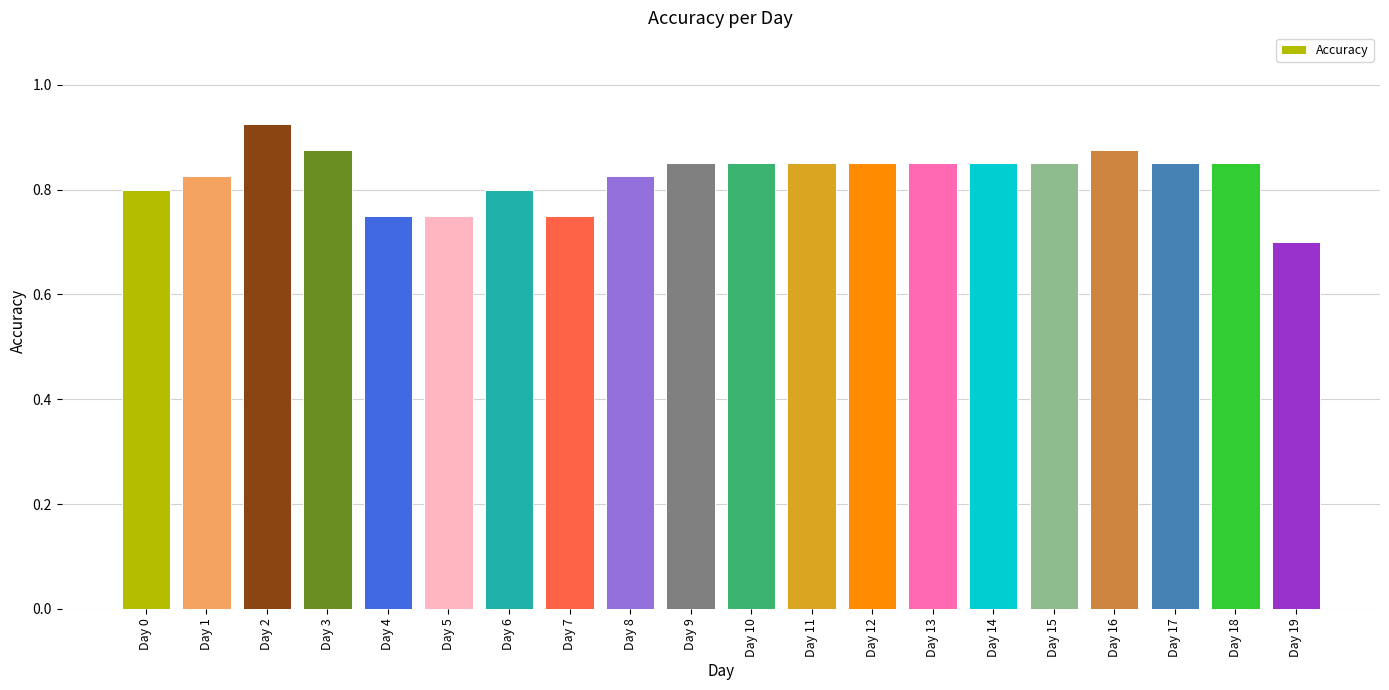

How many bars are there in total?

20